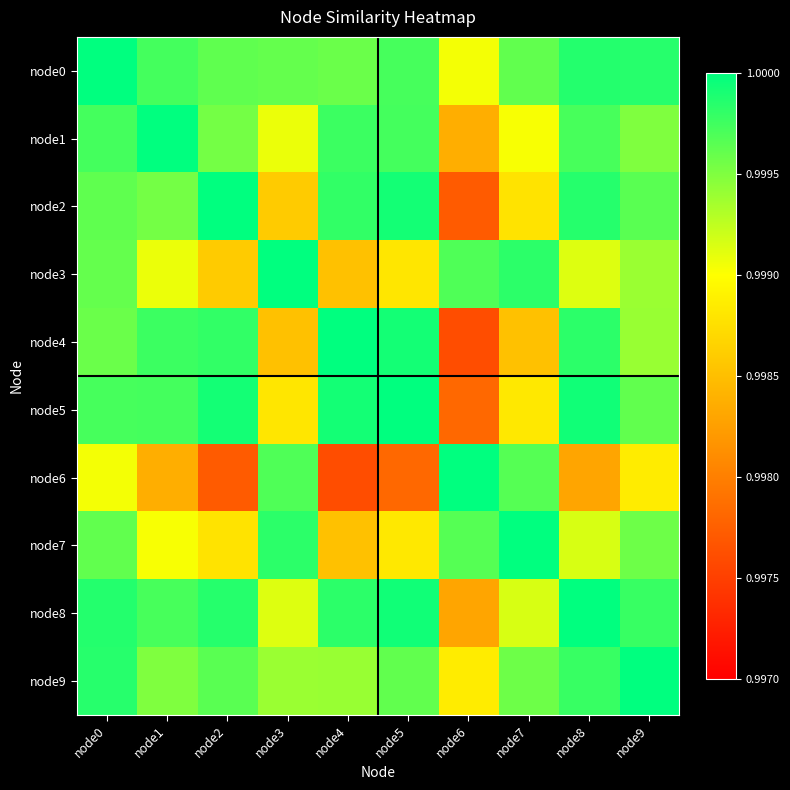

Rank the series at node4 from highest to lowest value.

node4, node5, node8, node2, node1, node0, node9, node3, node7, node6